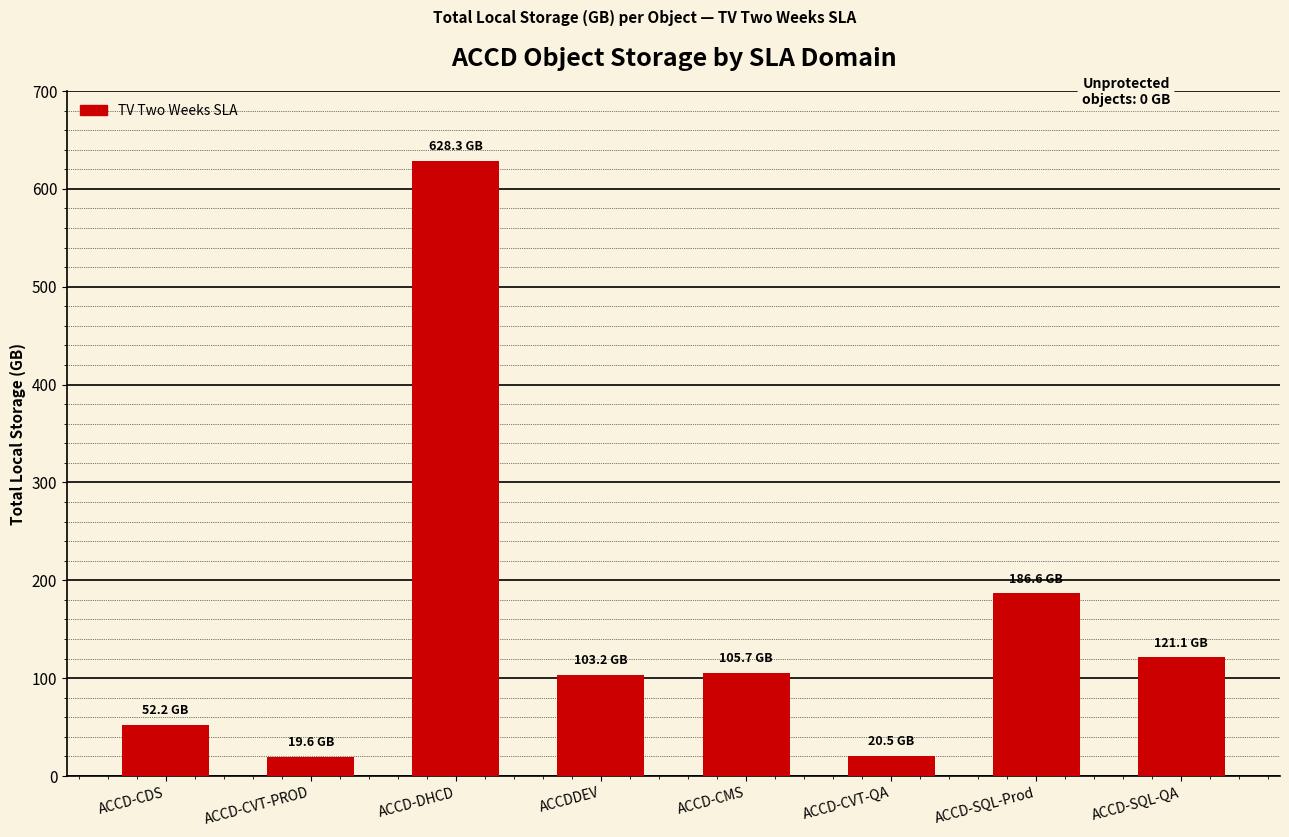

What is the value of the 5th bar from the left?

105.7